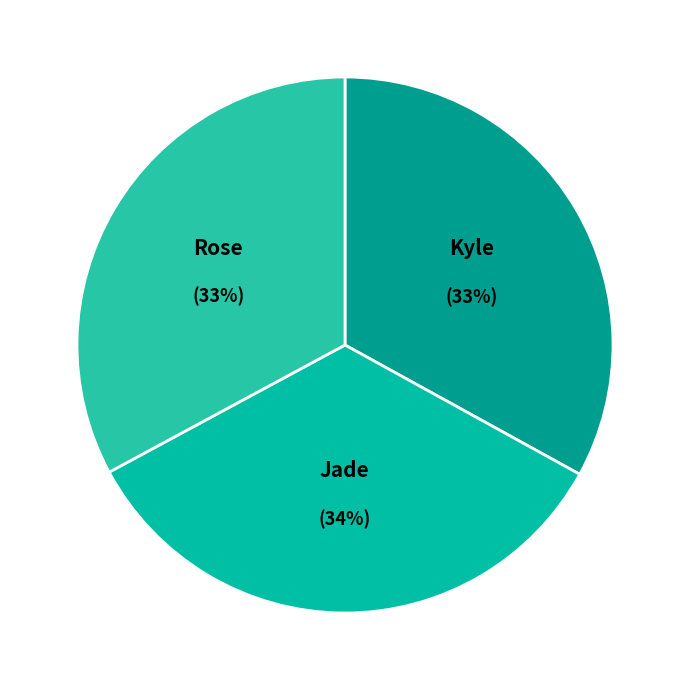

True or false: Jade accounts for 34% of the total.

True